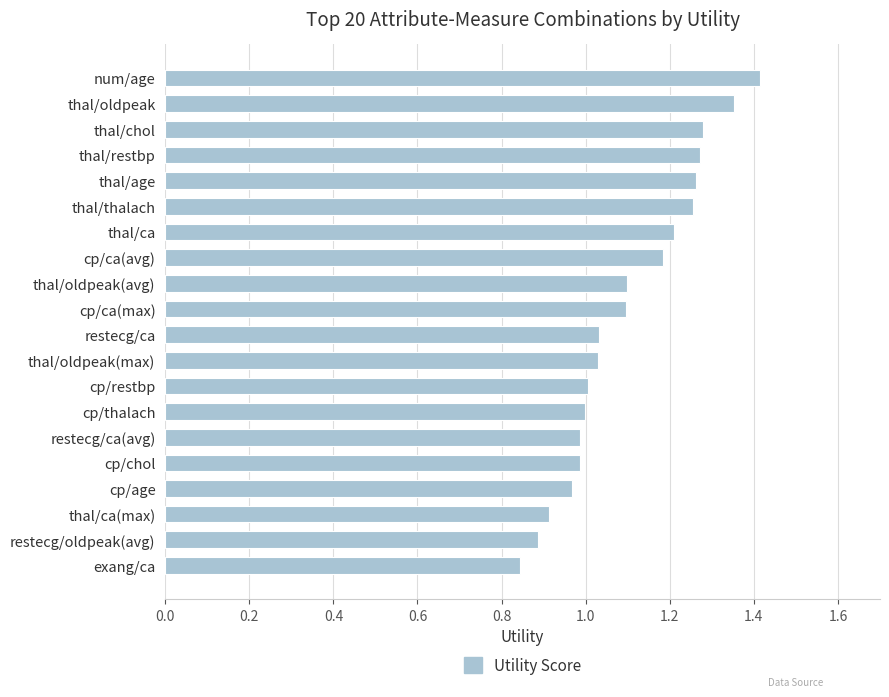

What is the value of the 8th bar from the top?

1.2